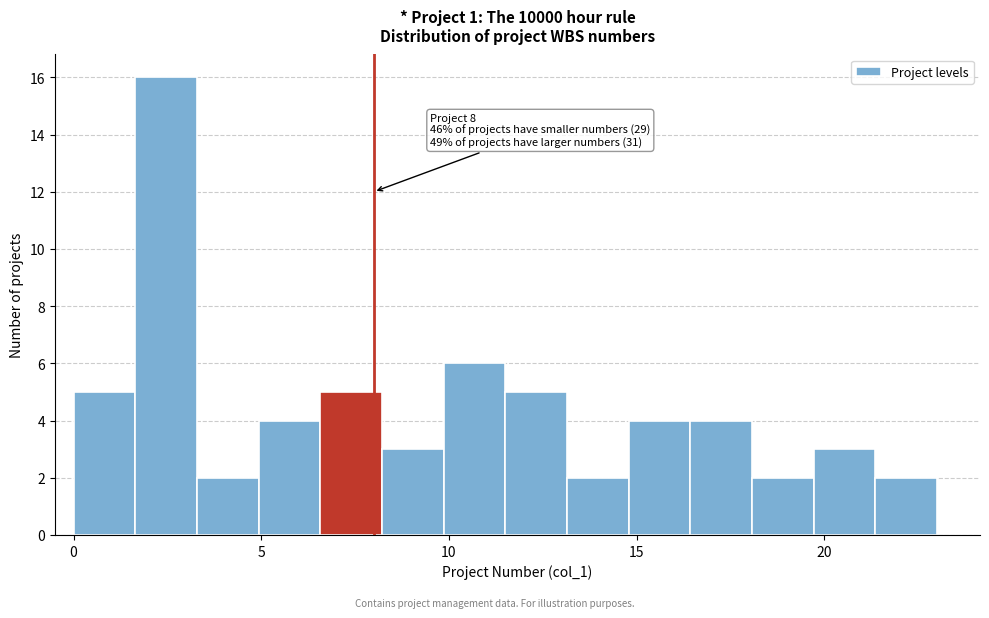

Read against the x-axis, roughly where is the centre of the tallest bar?

2.5